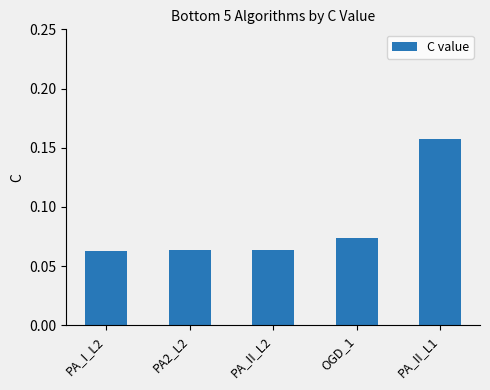

Which category has the highest value across all series?

PA_II_L1